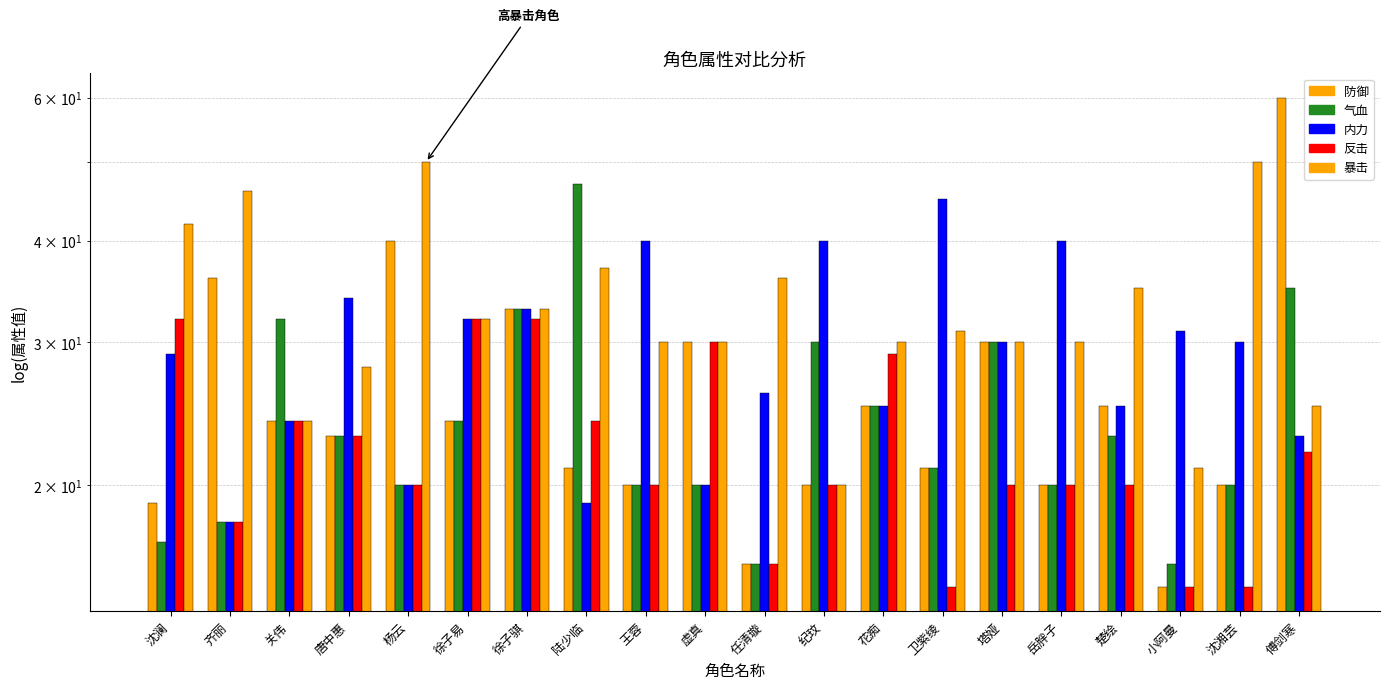

What is the total value across all series at 陆少临?

148